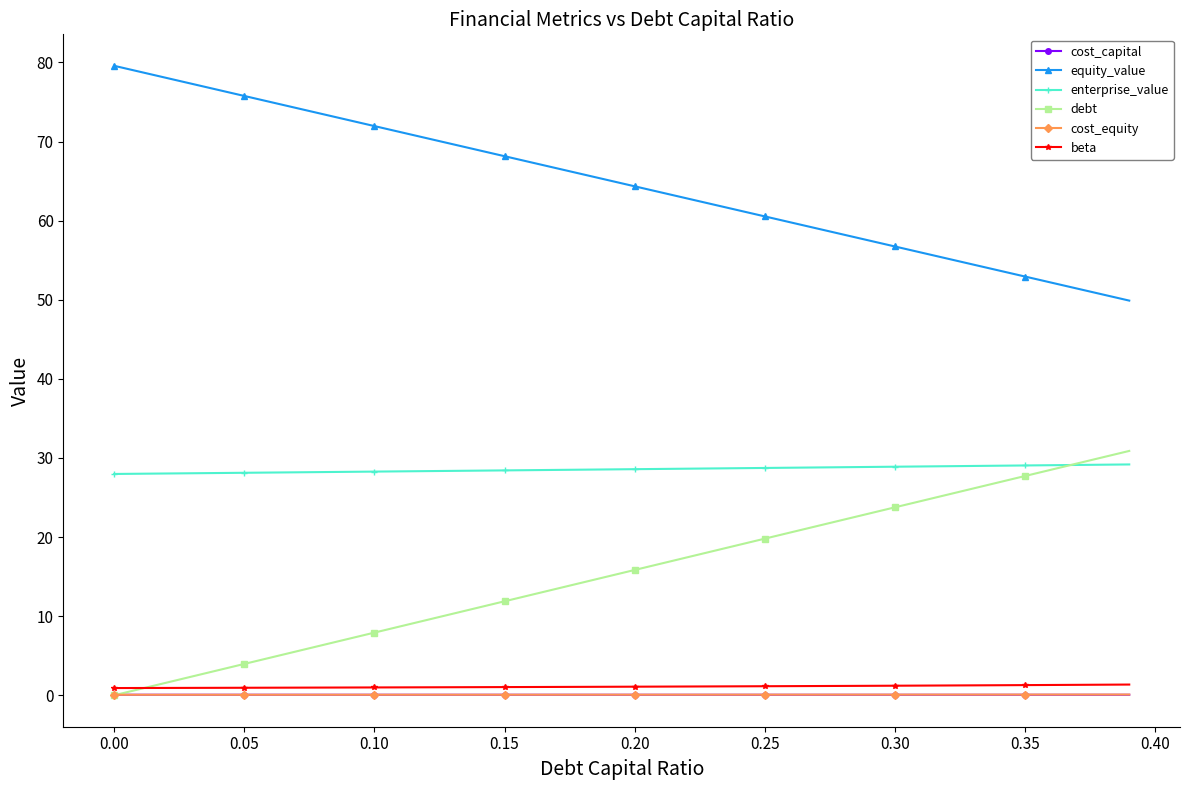

True or false: equity_value and enterprise_value cross at least once.

False